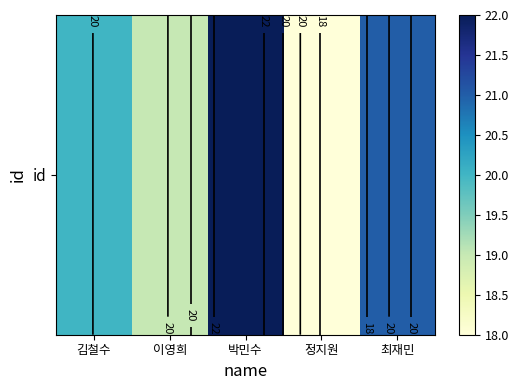

Is it true that the value at 이영희 is 19?

True